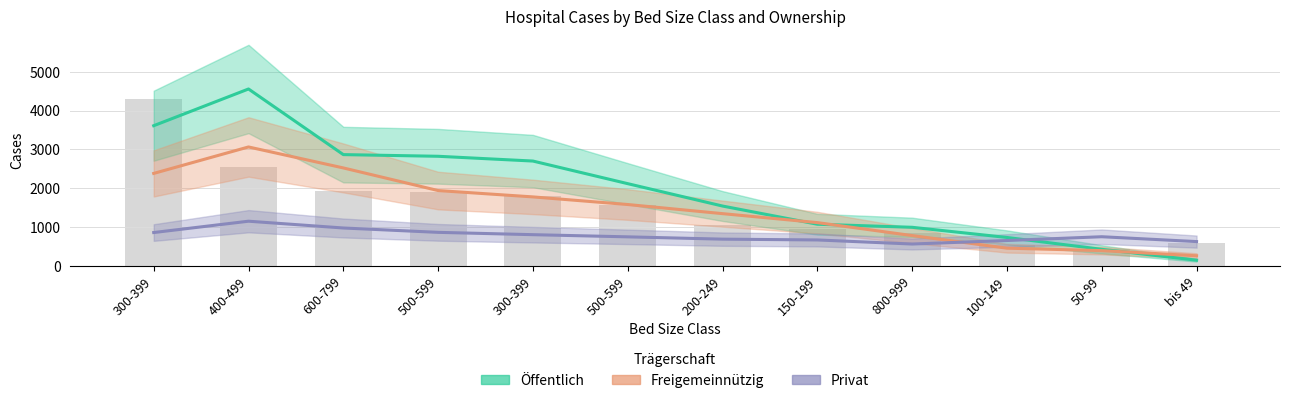

At how many categories does at least one series exceed 1252?

7